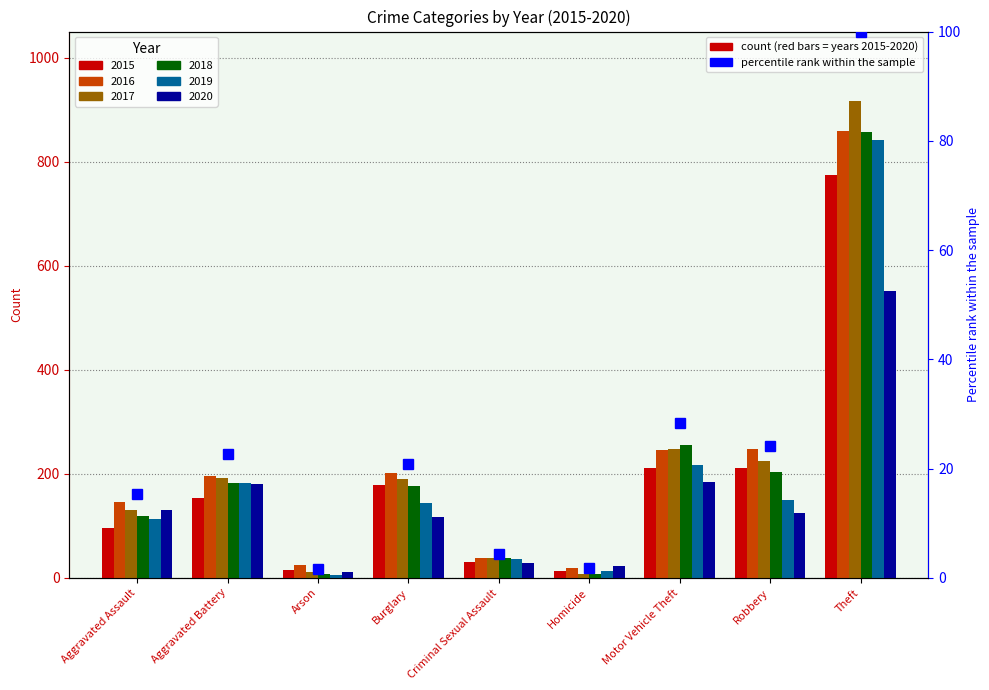

True or false: the data shows 1.6 at Arson.

True